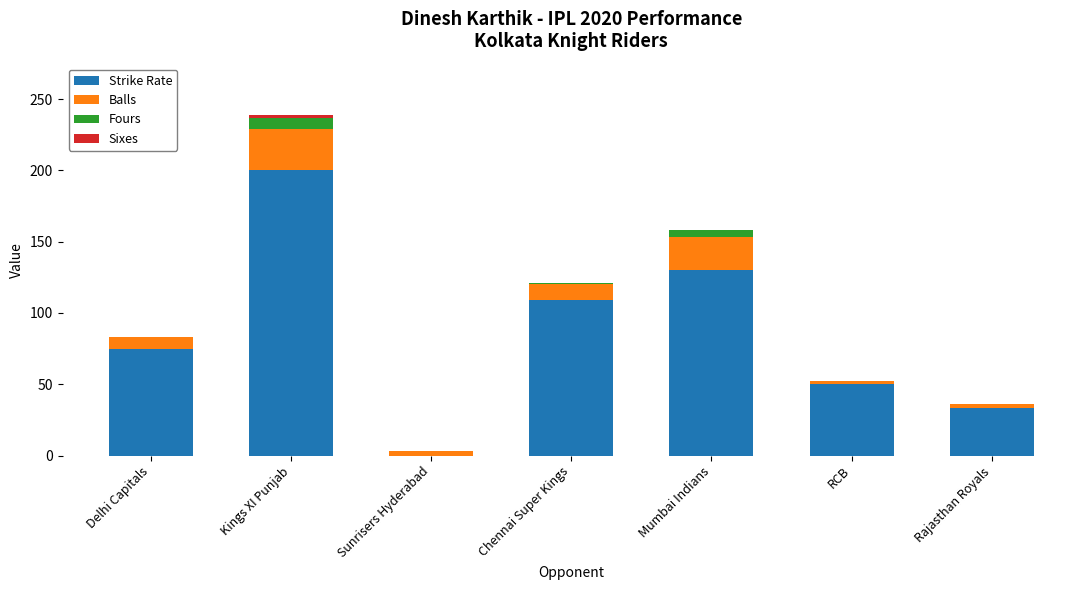

What is the maximum value for Strike Rate?

200.0